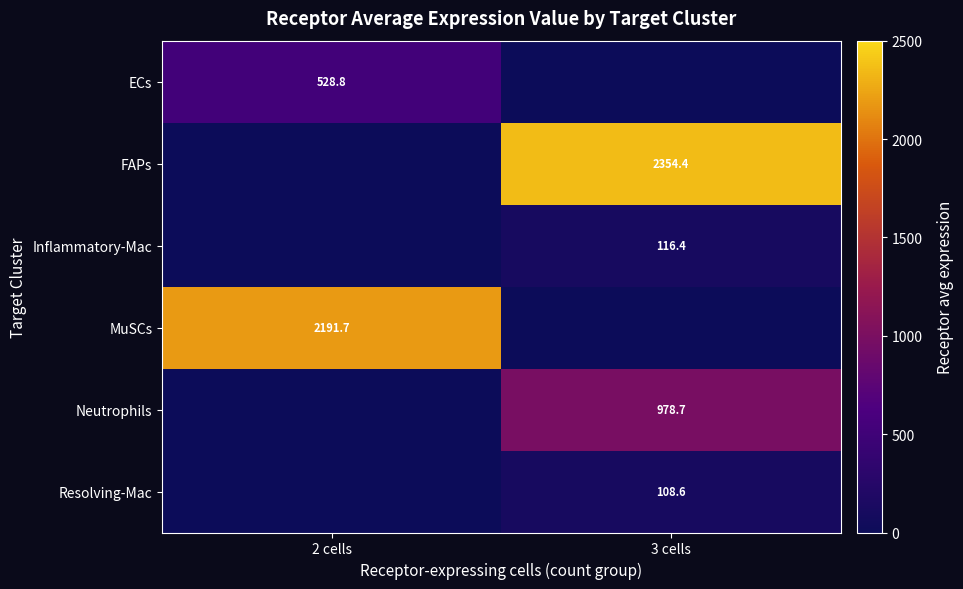

At 3 cells, list the series in order from smallest to largest.

ECs, MuSCs, Resolving-Mac, Inflammatory-Mac, Neutrophils, FAPs